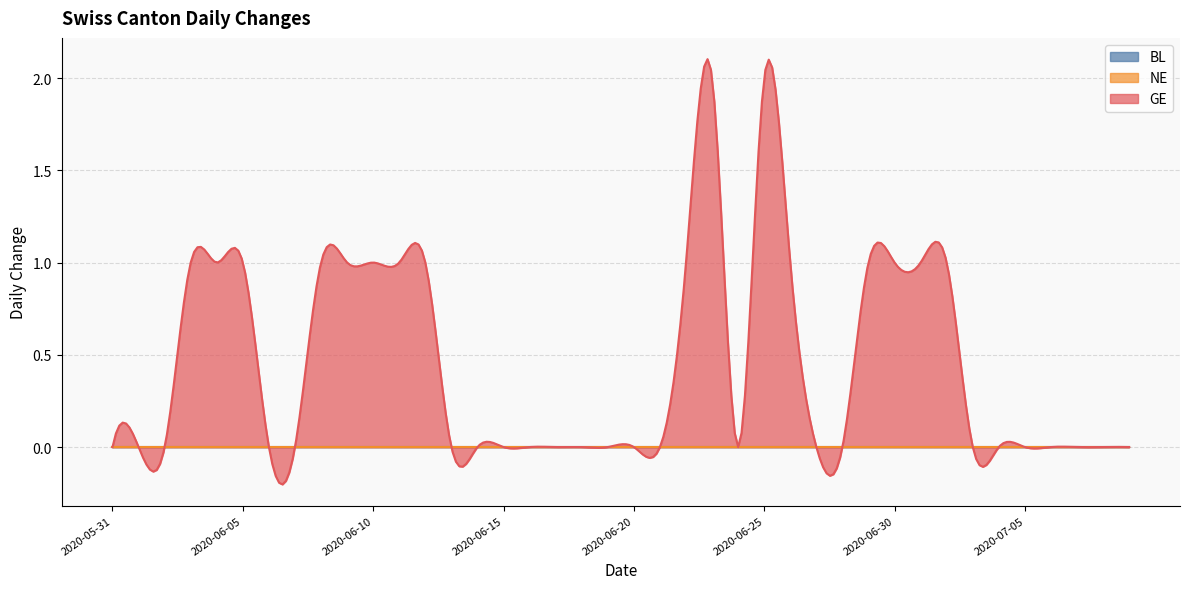

True or false: NE and BL cross at least once.

False